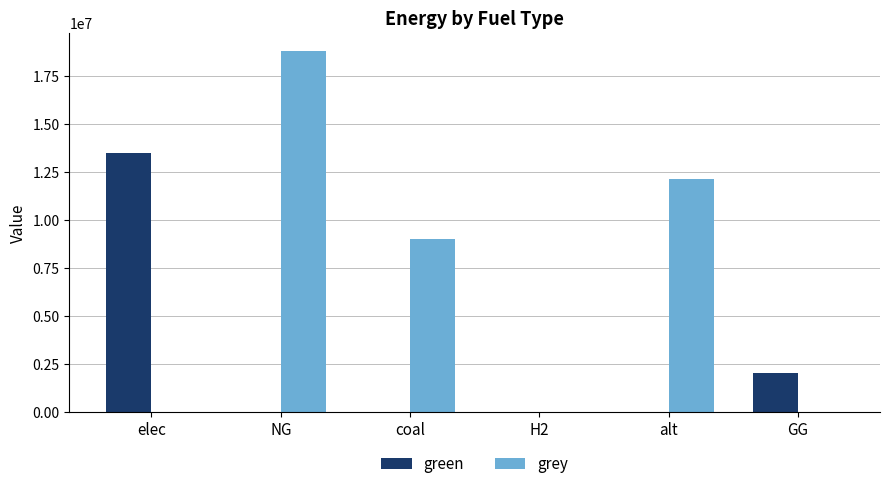

At which label is grey closest to 9404735?

coal